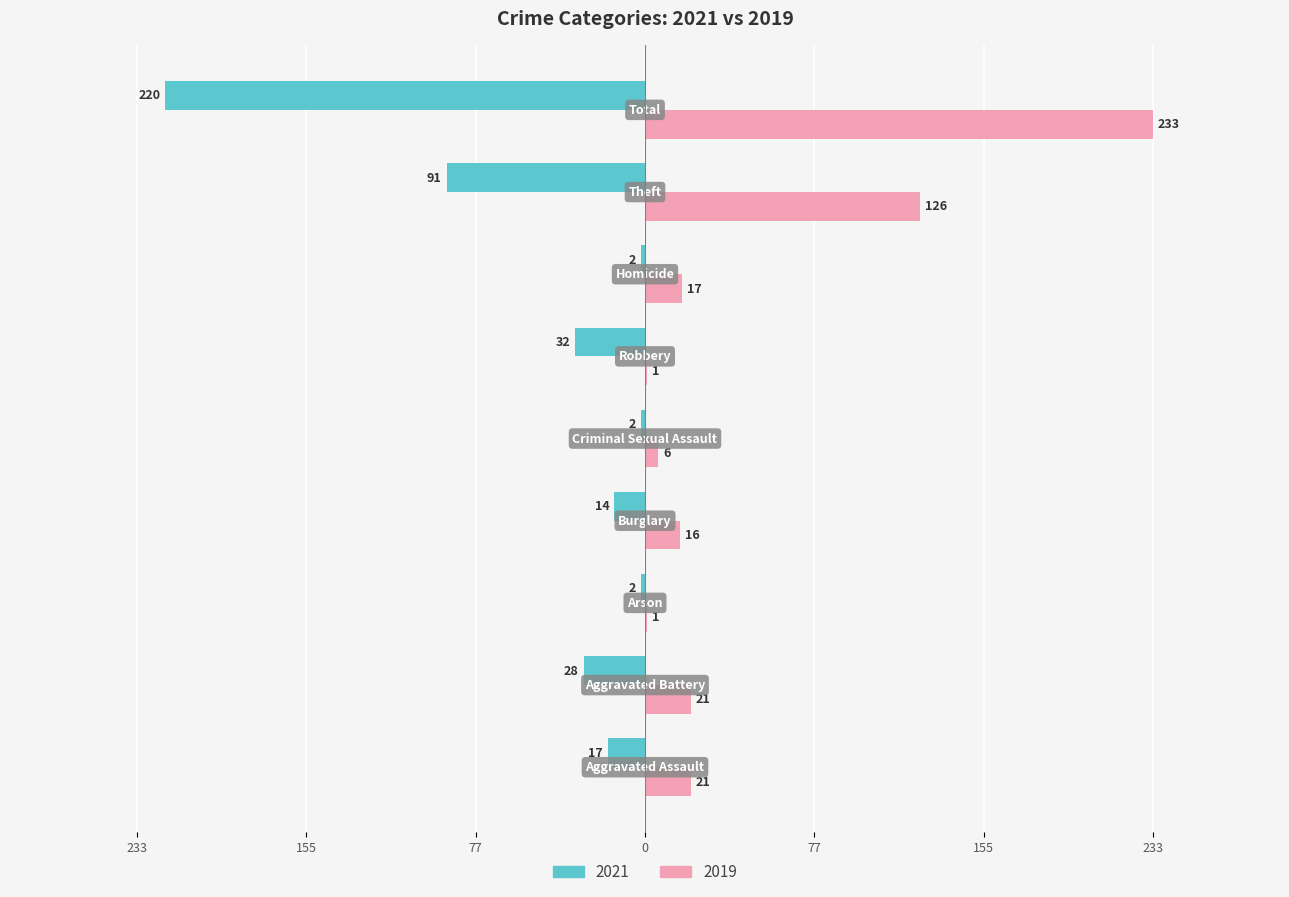

What is the difference between the maximum and minimum values in the 2021 series?

218